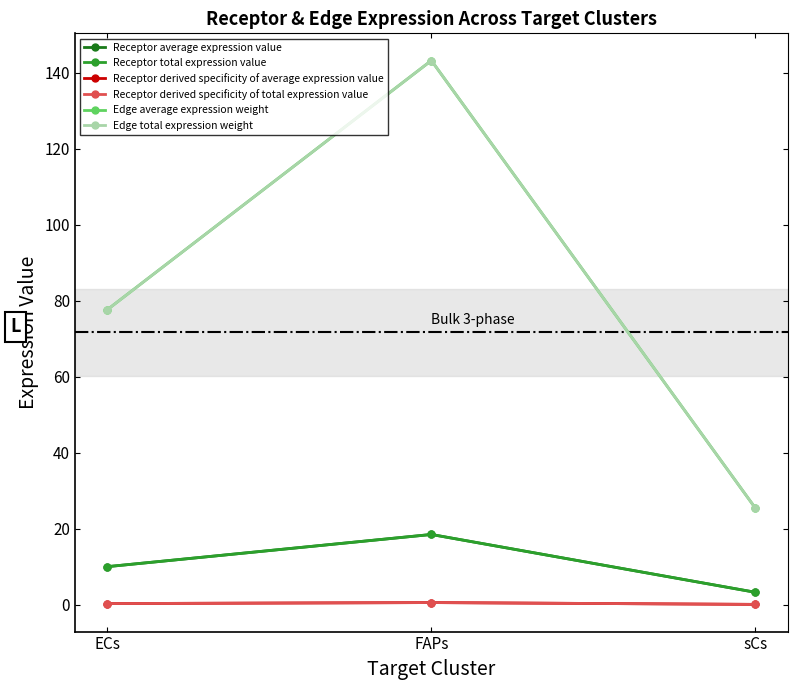

The Edge total expression weight series shows 77.6 at ECs. True or false?

True